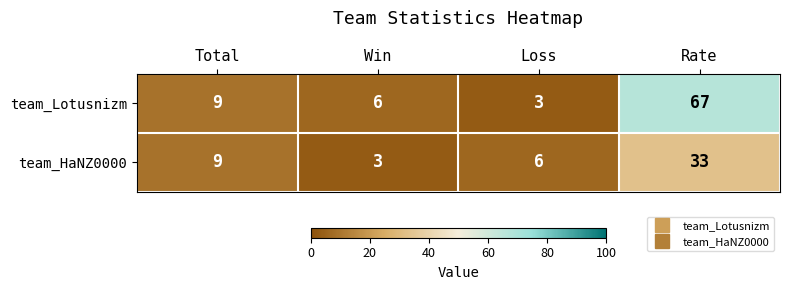

At how many categories does at least one series exceed 40?

1